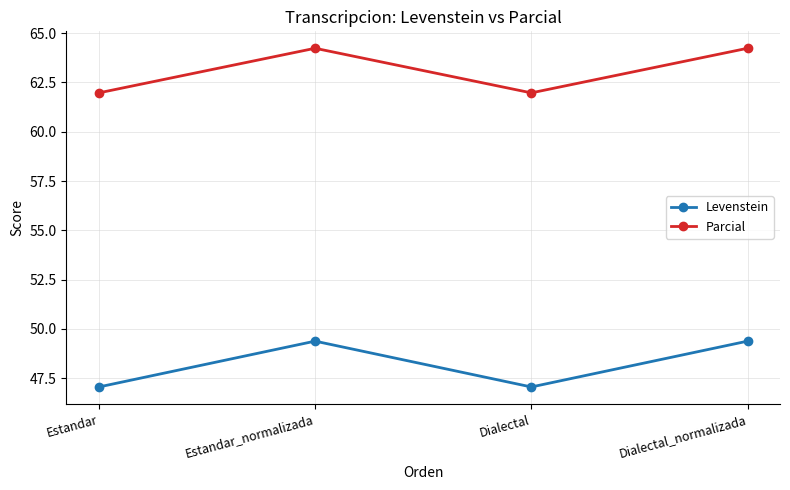

Rank the series by their maximum value, from highest to lowest.

Parcial, Levenstein